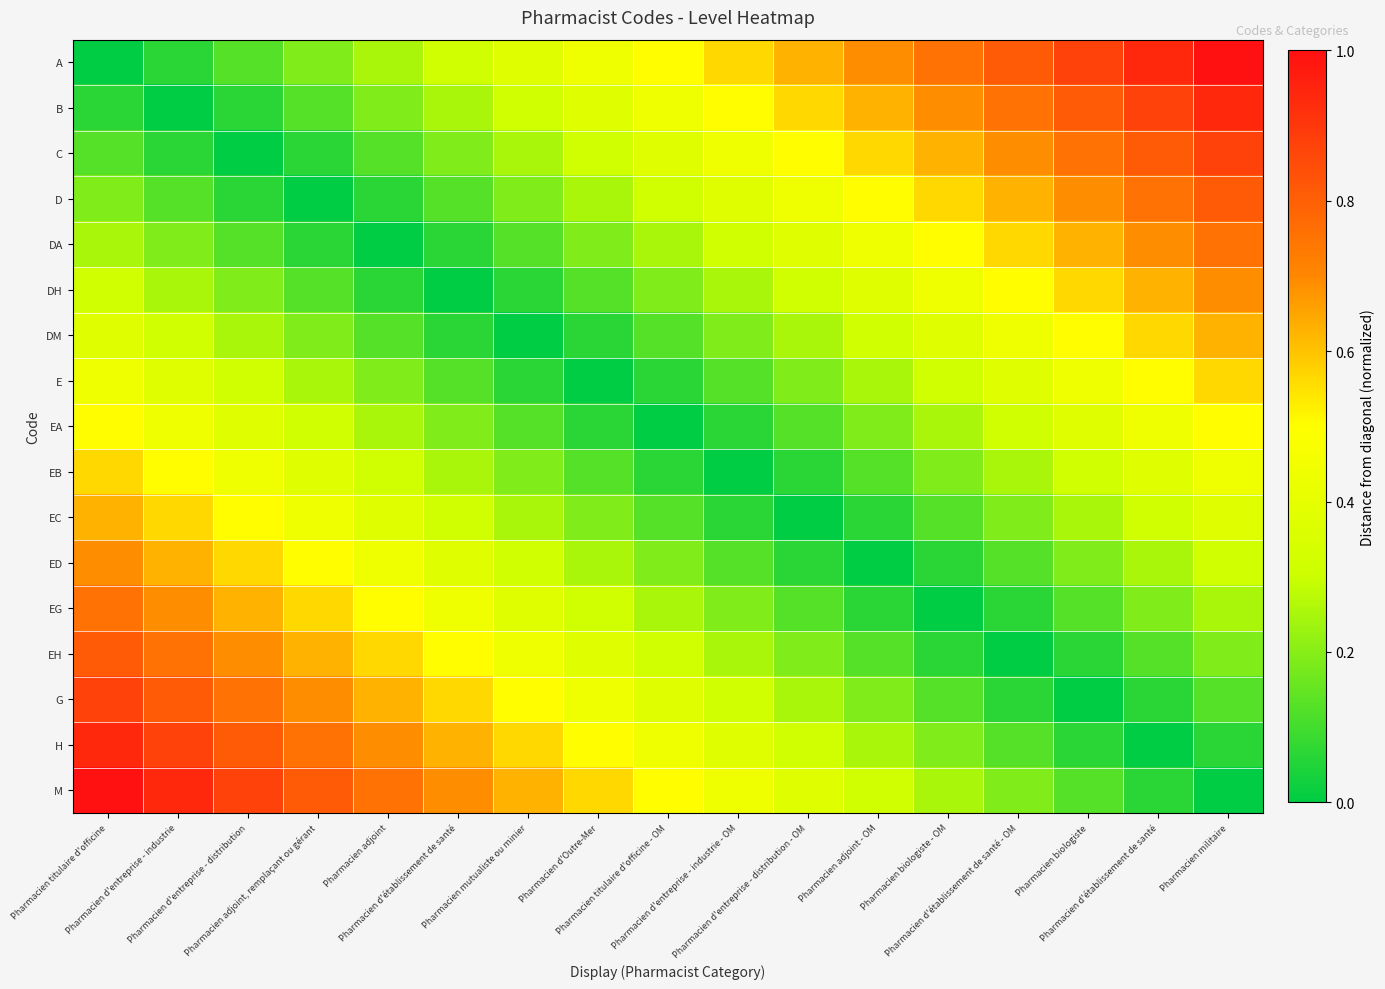

Reading right to left, extract all data points from this chart.

A: Pharmacien militaire=1.0	Pharmacien d'établissement de santé=0.9	Pharmacien biologiste=0.9	Pharmacien d'établissement de santé - OM=0.8	Pharmacien biologiste - OM=0.8	Pharmacien adjoint - OM=0.7	Pharmacien d'entreprise - distribution - OM=0.6	Pharmacien d'entreprise - industrie - OM=0.6	Pharmacien titulaire d'officine - OM=0.5	Pharmacien d'Outre-Mer=0.4	Pharmacien mutualiste ou minier=0.4	Pharmacien d'établissement de santé=0.3	Pharmacien adjoint=0.2	Pharmacien adjoint, remplaçant ou gérant=0.2	Pharmacien d'entreprise - distribution=0.1	Pharmacien d'entreprise - industrie=0.1	Pharmacien titulaire d'officine=0.0
B: Pharmacien militaire=0.9	Pharmacien d'établissement de santé=0.9	Pharmacien biologiste=0.8	Pharmacien d'établissement de santé - OM=0.8	Pharmacien biologiste - OM=0.7	Pharmacien adjoint - OM=0.6	Pharmacien d'entreprise - distribution - OM=0.6	Pharmacien d'entreprise - industrie - OM=0.5	Pharmacien titulaire d'officine - OM=0.4	Pharmacien d'Outre-Mer=0.4	Pharmacien mutualiste ou minier=0.3	Pharmacien d'établissement de santé=0.2	Pharmacien adjoint=0.2	Pharmacien adjoint, remplaçant ou gérant=0.1	Pharmacien d'entreprise - distribution=0.1	Pharmacien d'entreprise - industrie=0.0	Pharmacien titulaire d'officine=0.1
C: Pharmacien militaire=0.9	Pharmacien d'établissement de santé=0.8	Pharmacien biologiste=0.8	Pharmacien d'établissement de santé - OM=0.7	Pharmacien biologiste - OM=0.6	Pharmacien adjoint - OM=0.6	Pharmacien d'entreprise - distribution - OM=0.5	Pharmacien d'entreprise - industrie - OM=0.4	Pharmacien titulaire d'officine - OM=0.4	Pharmacien d'Outre-Mer=0.3	Pharmacien mutualiste ou minier=0.2	Pharmacien d'établissement de santé=0.2	Pharmacien adjoint=0.1	Pharmacien adjoint, remplaçant ou gérant=0.1	Pharmacien d'entreprise - distribution=0.0	Pharmacien d'entreprise - industrie=0.1	Pharmacien titulaire d'officine=0.1
D: Pharmacien militaire=0.8	Pharmacien d'établissement de santé=0.8	Pharmacien biologiste=0.7	Pharmacien d'établissement de santé - OM=0.6	Pharmacien biologiste - OM=0.6	Pharmacien adjoint - OM=0.5	Pharmacien d'entreprise - distribution - OM=0.4	Pharmacien d'entreprise - industrie - OM=0.4	Pharmacien titulaire d'officine - OM=0.3	Pharmacien d'Outre-Mer=0.2	Pharmacien mutualiste ou minier=0.2	Pharmacien d'établissement de santé=0.1	Pharmacien adjoint=0.1	Pharmacien adjoint, remplaçant ou gérant=0.0	Pharmacien d'entreprise - distribution=0.1	Pharmacien d'entreprise - industrie=0.1	Pharmacien titulaire d'officine=0.2
DA: Pharmacien militaire=0.8	Pharmacien d'établissement de santé=0.7	Pharmacien biologiste=0.6	Pharmacien d'établissement de santé - OM=0.6	Pharmacien biologiste - OM=0.5	Pharmacien adjoint - OM=0.4	Pharmacien d'entreprise - distribution - OM=0.4	Pharmacien d'entreprise - industrie - OM=0.3	Pharmacien titulaire d'officine - OM=0.2	Pharmacien d'Outre-Mer=0.2	Pharmacien mutualiste ou minier=0.1	Pharmacien d'établissement de santé=0.1	Pharmacien adjoint=0.0	Pharmacien adjoint, remplaçant ou gérant=0.1	Pharmacien d'entreprise - distribution=0.1	Pharmacien d'entreprise - industrie=0.2	Pharmacien titulaire d'officine=0.2
DH: Pharmacien militaire=0.7	Pharmacien d'établissement de santé=0.6	Pharmacien biologiste=0.6	Pharmacien d'établissement de santé - OM=0.5	Pharmacien biologiste - OM=0.4	Pharmacien adjoint - OM=0.4	Pharmacien d'entreprise - distribution - OM=0.3	Pharmacien d'entreprise - industrie - OM=0.2	Pharmacien titulaire d'officine - OM=0.2	Pharmacien d'Outre-Mer=0.1	Pharmacien mutualiste ou minier=0.1	Pharmacien d'établissement de santé=0.0	Pharmacien adjoint=0.1	Pharmacien adjoint, remplaçant ou gérant=0.1	Pharmacien d'entreprise - distribution=0.2	Pharmacien d'entreprise - industrie=0.2	Pharmacien titulaire d'officine=0.3
DM: Pharmacien militaire=0.6	Pharmacien d'établissement de santé=0.6	Pharmacien biologiste=0.5	Pharmacien d'établissement de santé - OM=0.4	Pharmacien biologiste - OM=0.4	Pharmacien adjoint - OM=0.3	Pharmacien d'entreprise - distribution - OM=0.2	Pharmacien d'entreprise - industrie - OM=0.2	Pharmacien titulaire d'officine - OM=0.1	Pharmacien d'Outre-Mer=0.1	Pharmacien mutualiste ou minier=0.0	Pharmacien d'établissement de santé=0.1	Pharmacien adjoint=0.1	Pharmacien adjoint, remplaçant ou gérant=0.2	Pharmacien d'entreprise - distribution=0.2	Pharmacien d'entreprise - industrie=0.3	Pharmacien titulaire d'officine=0.4
E: Pharmacien militaire=0.6	Pharmacien d'établissement de santé=0.5	Pharmacien biologiste=0.4	Pharmacien d'établissement de santé - OM=0.4	Pharmacien biologiste - OM=0.3	Pharmacien adjoint - OM=0.2	Pharmacien d'entreprise - distribution - OM=0.2	Pharmacien d'entreprise - industrie - OM=0.1	Pharmacien titulaire d'officine - OM=0.1	Pharmacien d'Outre-Mer=0.0	Pharmacien mutualiste ou minier=0.1	Pharmacien d'établissement de santé=0.1	Pharmacien adjoint=0.2	Pharmacien adjoint, remplaçant ou gérant=0.2	Pharmacien d'entreprise - distribution=0.3	Pharmacien d'entreprise - industrie=0.4	Pharmacien titulaire d'officine=0.4
EA: Pharmacien militaire=0.5	Pharmacien d'établissement de santé=0.4	Pharmacien biologiste=0.4	Pharmacien d'établissement de santé - OM=0.3	Pharmacien biologiste - OM=0.2	Pharmacien adjoint - OM=0.2	Pharmacien d'entreprise - distribution - OM=0.1	Pharmacien d'entreprise - industrie - OM=0.1	Pharmacien titulaire d'officine - OM=0.0	Pharmacien d'Outre-Mer=0.1	Pharmacien mutualiste ou minier=0.1	Pharmacien d'établissement de santé=0.2	Pharmacien adjoint=0.2	Pharmacien adjoint, remplaçant ou gérant=0.3	Pharmacien d'entreprise - distribution=0.4	Pharmacien d'entreprise - industrie=0.4	Pharmacien titulaire d'officine=0.5
EB: Pharmacien militaire=0.4	Pharmacien d'établissement de santé=0.4	Pharmacien biologiste=0.3	Pharmacien d'établissement de santé - OM=0.2	Pharmacien biologiste - OM=0.2	Pharmacien adjoint - OM=0.1	Pharmacien d'entreprise - distribution - OM=0.1	Pharmacien d'entreprise - industrie - OM=0.0	Pharmacien titulaire d'officine - OM=0.1	Pharmacien d'Outre-Mer=0.1	Pharmacien mutualiste ou minier=0.2	Pharmacien d'établissement de santé=0.2	Pharmacien adjoint=0.3	Pharmacien adjoint, remplaçant ou gérant=0.4	Pharmacien d'entreprise - distribution=0.4	Pharmacien d'entreprise - industrie=0.5	Pharmacien titulaire d'officine=0.6
EC: Pharmacien militaire=0.4	Pharmacien d'établissement de santé=0.3	Pharmacien biologiste=0.2	Pharmacien d'établissement de santé - OM=0.2	Pharmacien biologiste - OM=0.1	Pharmacien adjoint - OM=0.1	Pharmacien d'entreprise - distribution - OM=0.0	Pharmacien d'entreprise - industrie - OM=0.1	Pharmacien titulaire d'officine - OM=0.1	Pharmacien d'Outre-Mer=0.2	Pharmacien mutualiste ou minier=0.2	Pharmacien d'établissement de santé=0.3	Pharmacien adjoint=0.4	Pharmacien adjoint, remplaçant ou gérant=0.4	Pharmacien d'entreprise - distribution=0.5	Pharmacien d'entreprise - industrie=0.6	Pharmacien titulaire d'officine=0.6
ED: Pharmacien militaire=0.3	Pharmacien d'établissement de santé=0.2	Pharmacien biologiste=0.2	Pharmacien d'établissement de santé - OM=0.1	Pharmacien biologiste - OM=0.1	Pharmacien adjoint - OM=0.0	Pharmacien d'entreprise - distribution - OM=0.1	Pharmacien d'entreprise - industrie - OM=0.1	Pharmacien titulaire d'officine - OM=0.2	Pharmacien d'Outre-Mer=0.2	Pharmacien mutualiste ou minier=0.3	Pharmacien d'établissement de santé=0.4	Pharmacien adjoint=0.4	Pharmacien adjoint, remplaçant ou gérant=0.5	Pharmacien d'entreprise - distribution=0.6	Pharmacien d'entreprise - industrie=0.6	Pharmacien titulaire d'officine=0.7
EG: Pharmacien militaire=0.2	Pharmacien d'établissement de santé=0.2	Pharmacien biologiste=0.1	Pharmacien d'établissement de santé - OM=0.1	Pharmacien biologiste - OM=0.0	Pharmacien adjoint - OM=0.1	Pharmacien d'entreprise - distribution - OM=0.1	Pharmacien d'entreprise - industrie - OM=0.2	Pharmacien titulaire d'officine - OM=0.2	Pharmacien d'Outre-Mer=0.3	Pharmacien mutualiste ou minier=0.4	Pharmacien d'établissement de santé=0.4	Pharmacien adjoint=0.5	Pharmacien adjoint, remplaçant ou gérant=0.6	Pharmacien d'entreprise - distribution=0.6	Pharmacien d'entreprise - industrie=0.7	Pharmacien titulaire d'officine=0.8
EH: Pharmacien militaire=0.2	Pharmacien d'établissement de santé=0.1	Pharmacien biologiste=0.1	Pharmacien d'établissement de santé - OM=0.0	Pharmacien biologiste - OM=0.1	Pharmacien adjoint - OM=0.1	Pharmacien d'entreprise - distribution - OM=0.2	Pharmacien d'entreprise - industrie - OM=0.2	Pharmacien titulaire d'officine - OM=0.3	Pharmacien d'Outre-Mer=0.4	Pharmacien mutualiste ou minier=0.4	Pharmacien d'établissement de santé=0.5	Pharmacien adjoint=0.6	Pharmacien adjoint, remplaçant ou gérant=0.6	Pharmacien d'entreprise - distribution=0.7	Pharmacien d'entreprise - industrie=0.8	Pharmacien titulaire d'officine=0.8
G: Pharmacien militaire=0.1	Pharmacien d'établissement de santé=0.1	Pharmacien biologiste=0.0	Pharmacien d'établissement de santé - OM=0.1	Pharmacien biologiste - OM=0.1	Pharmacien adjoint - OM=0.2	Pharmacien d'entreprise - distribution - OM=0.2	Pharmacien d'entreprise - industrie - OM=0.3	Pharmacien titulaire d'officine - OM=0.4	Pharmacien d'Outre-Mer=0.4	Pharmacien mutualiste ou minier=0.5	Pharmacien d'établissement de santé=0.6	Pharmacien adjoint=0.6	Pharmacien adjoint, remplaçant ou gérant=0.7	Pharmacien d'entreprise - distribution=0.8	Pharmacien d'entreprise - industrie=0.8	Pharmacien titulaire d'officine=0.9
H: Pharmacien militaire=0.1	Pharmacien d'établissement de santé=0.0	Pharmacien biologiste=0.1	Pharmacien d'établissement de santé - OM=0.1	Pharmacien biologiste - OM=0.2	Pharmacien adjoint - OM=0.2	Pharmacien d'entreprise - distribution - OM=0.3	Pharmacien d'entreprise - industrie - OM=0.4	Pharmacien titulaire d'officine - OM=0.4	Pharmacien d'Outre-Mer=0.5	Pharmacien mutualiste ou minier=0.6	Pharmacien d'établissement de santé=0.6	Pharmacien adjoint=0.7	Pharmacien adjoint, remplaçant ou gérant=0.8	Pharmacien d'entreprise - distribution=0.8	Pharmacien d'entreprise - industrie=0.9	Pharmacien titulaire d'officine=0.9
M: Pharmacien militaire=0.0	Pharmacien d'établissement de santé=0.1	Pharmacien biologiste=0.1	Pharmacien d'établissement de santé - OM=0.2	Pharmacien biologiste - OM=0.2	Pharmacien adjoint - OM=0.3	Pharmacien d'entreprise - distribution - OM=0.4	Pharmacien d'entreprise - industrie - OM=0.4	Pharmacien titulaire d'officine - OM=0.5	Pharmacien d'Outre-Mer=0.6	Pharmacien mutualiste ou minier=0.6	Pharmacien d'établissement de santé=0.7	Pharmacien adjoint=0.8	Pharmacien adjoint, remplaçant ou gérant=0.8	Pharmacien d'entreprise - distribution=0.9	Pharmacien d'entreprise - industrie=0.9	Pharmacien titulaire d'officine=1.0